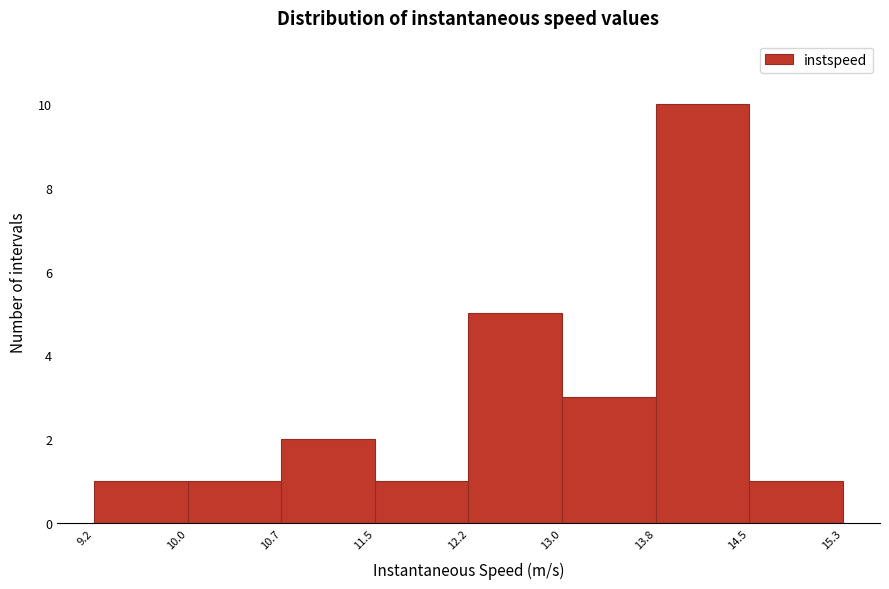

Over which range of the x-axis is the bar tallest?

13.8 to 14.5